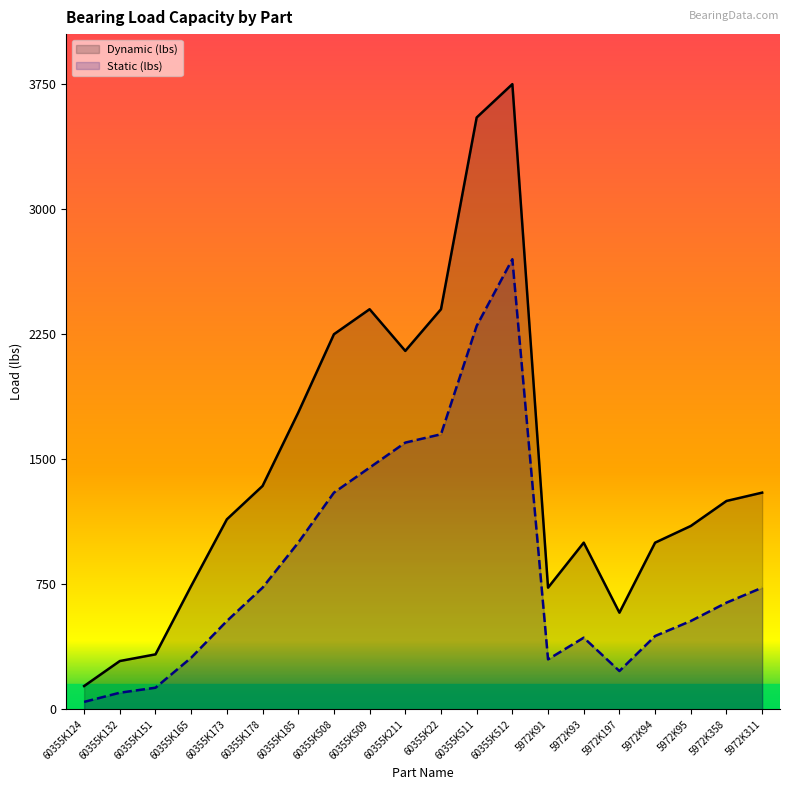

Reading right to left, extract all data points from this chart.

Dynamic (lbs): 1300	1250	1100	1000	580	1000	730	3750	3550	2400	2150	2400	2250	1780	1340	1140	740	330	290	140
Static (lbs): 730	640	530	440	230	430	300	2700	2300	1650	1600	1450	1300	1000	730	530	310	130	100	45